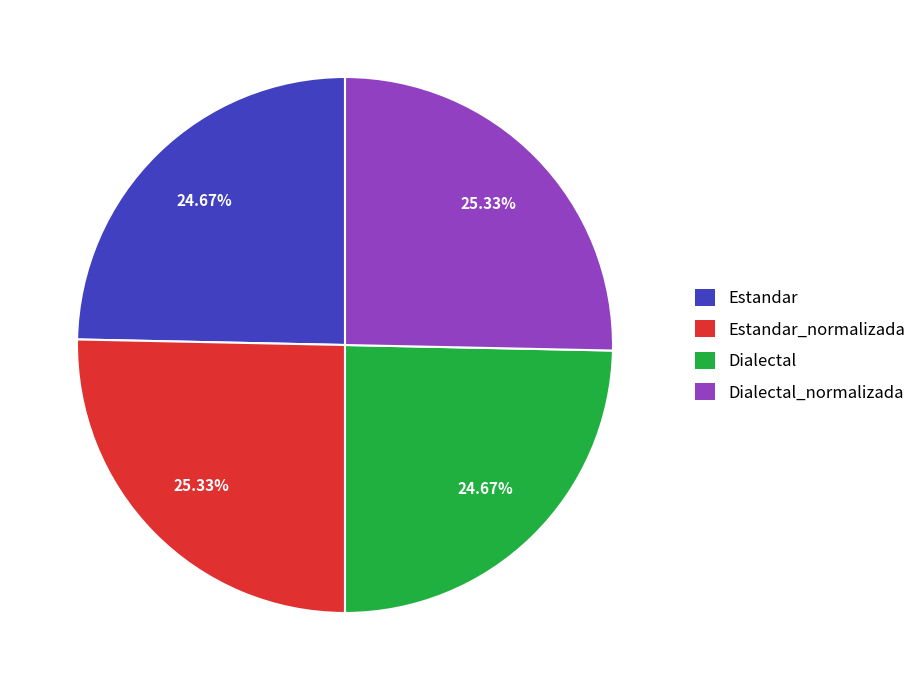

Count the number of slices in the pie.

4